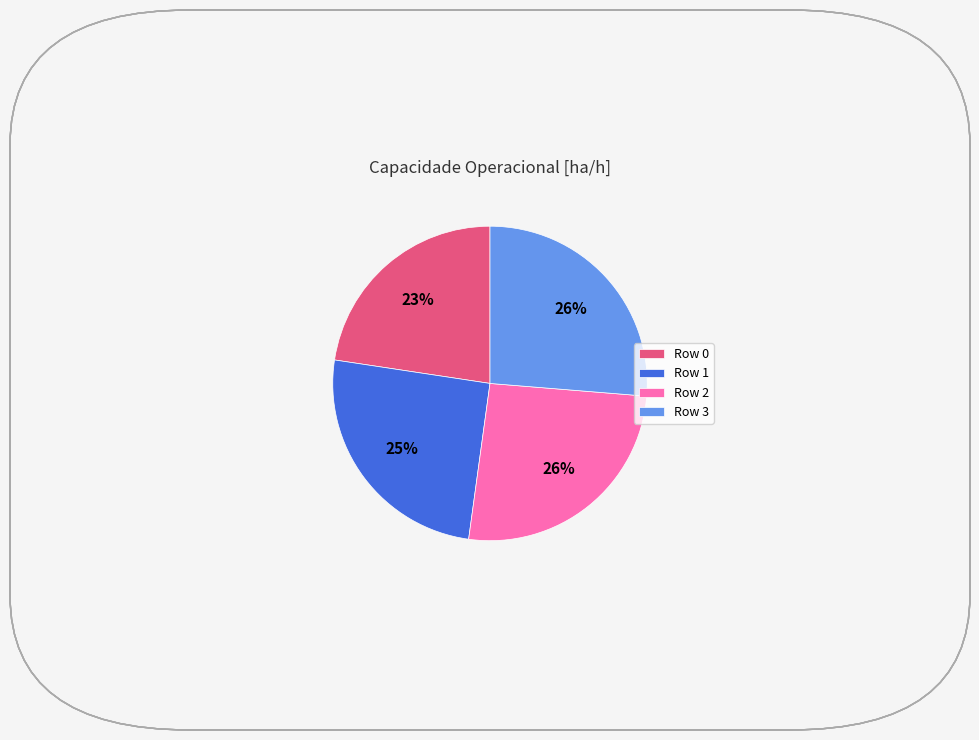

The Row 0 slice represents 10% of the pie. True or false?

False